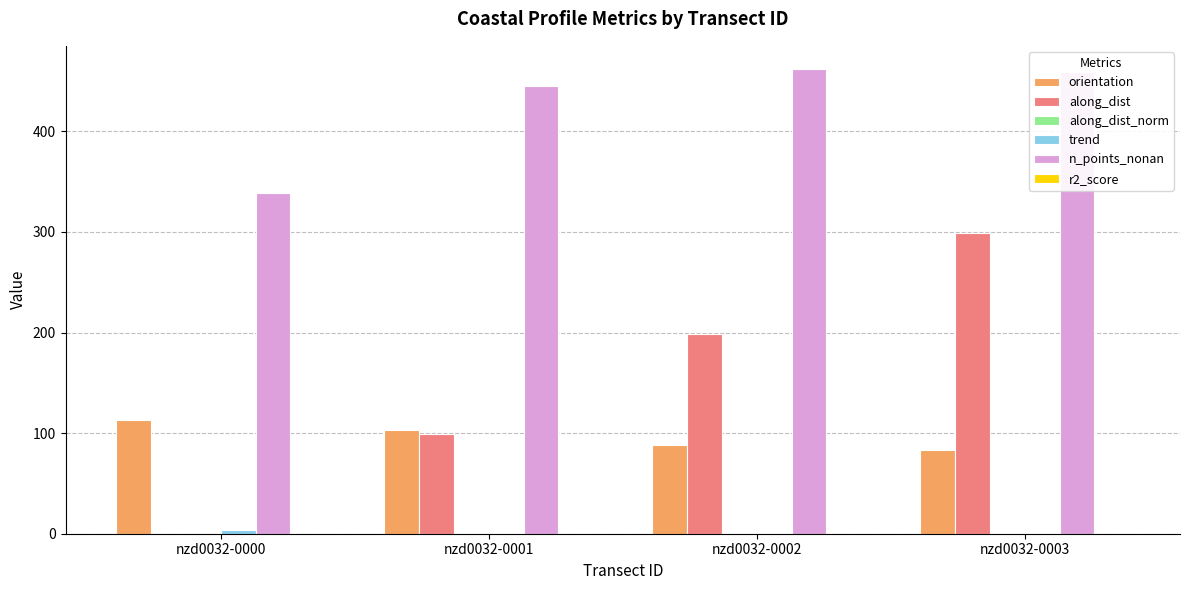

At which category is the sum across all series the highest?

nzd0032-0003